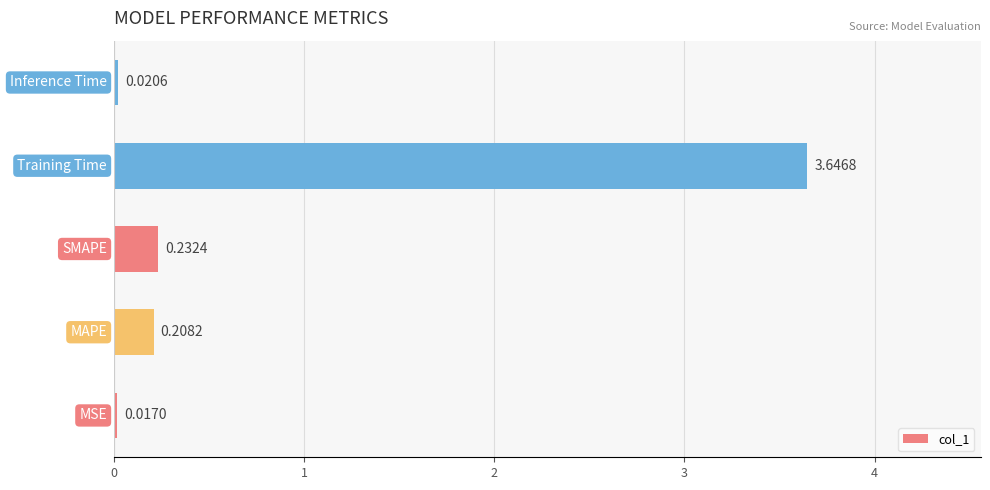

How many bars are there in total?

5